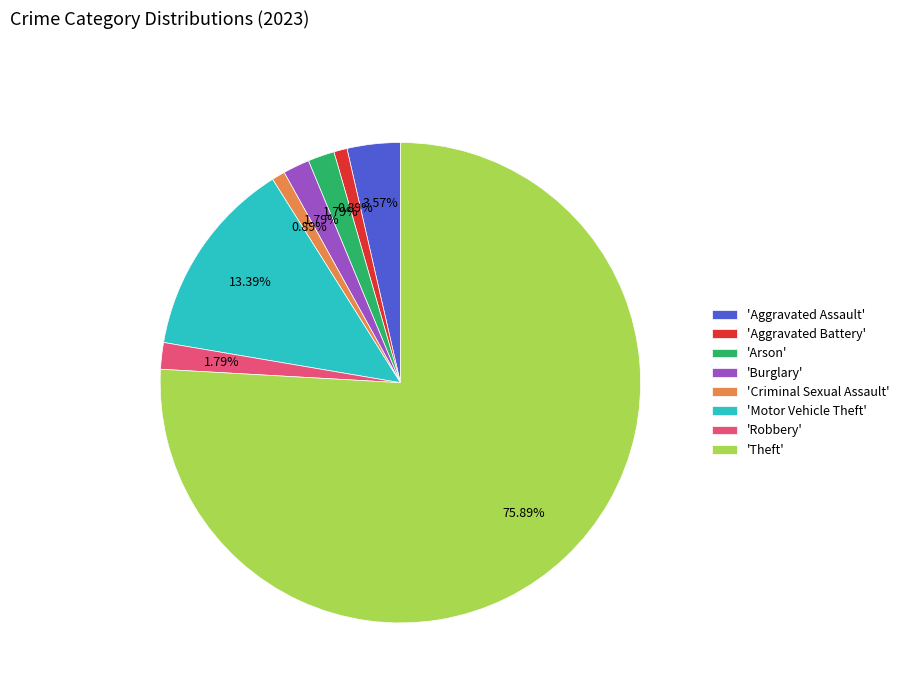

Do 'Aggravated Assault' and 'Burglary' together represent more than half of the pie?

No